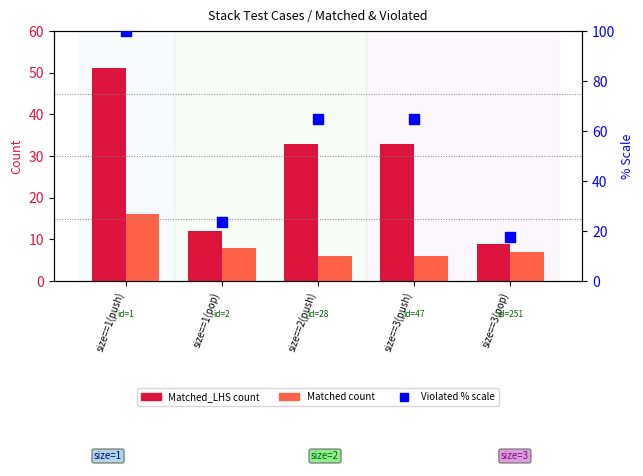

Which series reaches the minimum Y coordinate?

Matched